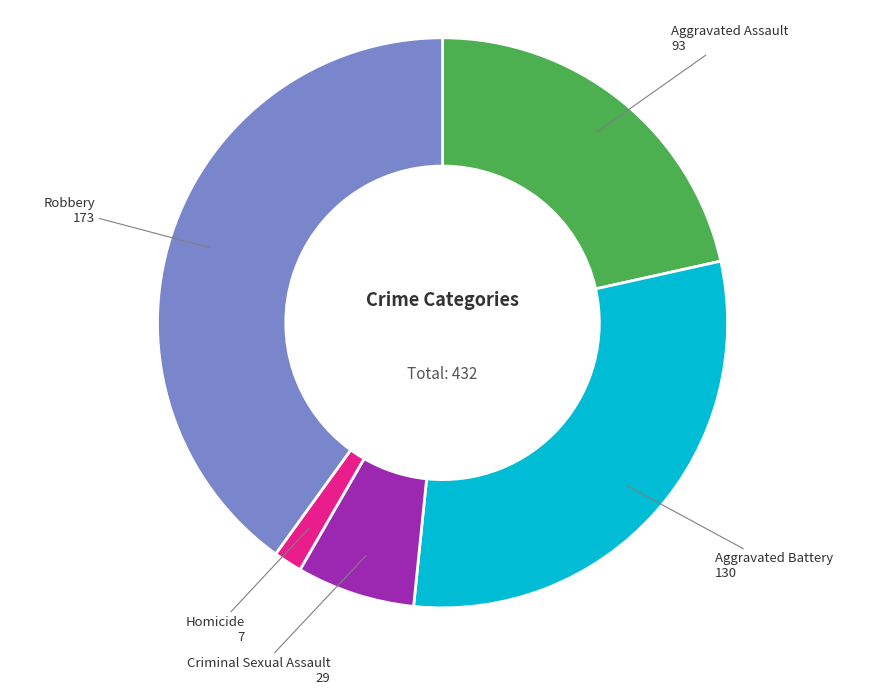

Count the number of slices in the pie.

5